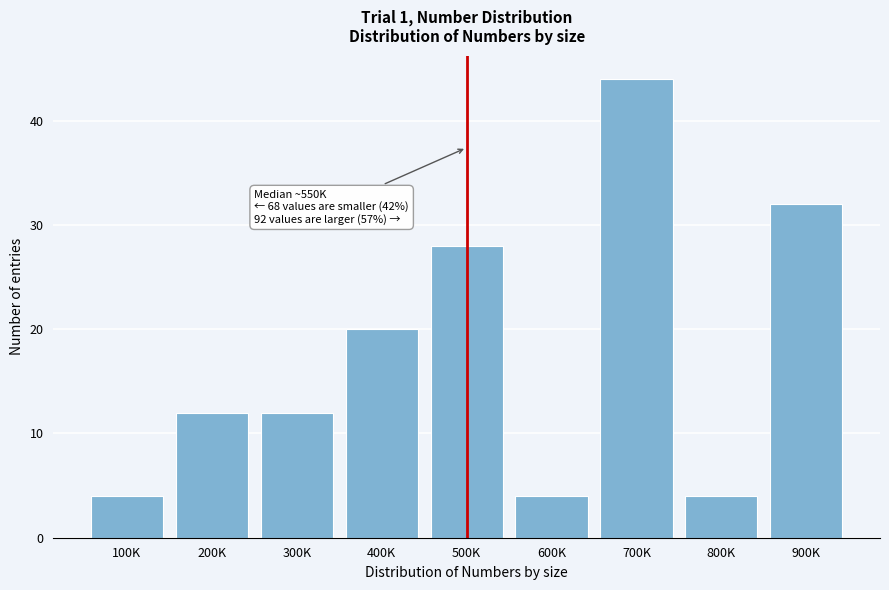

Reading right to left, list all the values displayed in this chart.

32	4	44	4	28	20	12	12	4